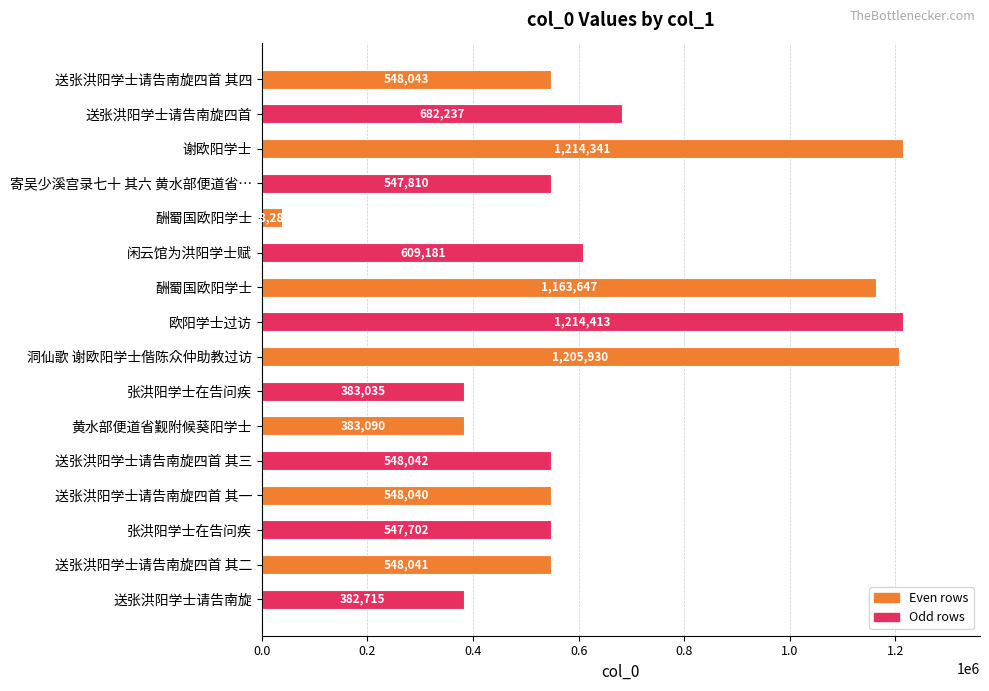

Count the number of data series in this chart.

1